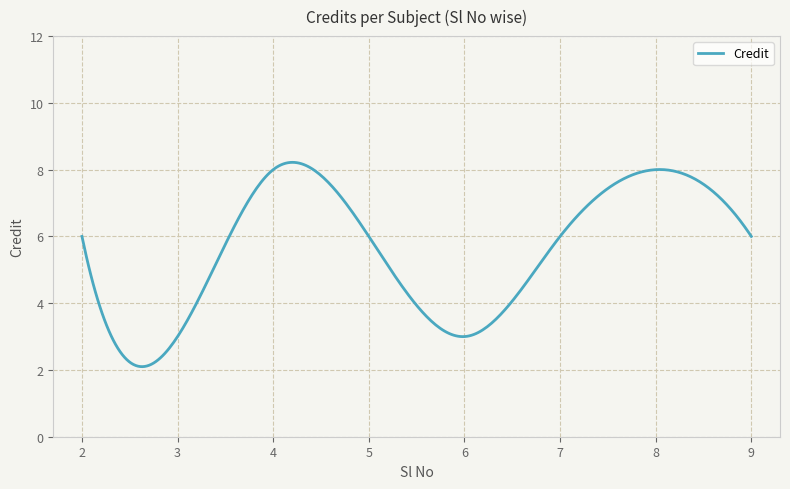

What is the greatest value displayed?

8.2